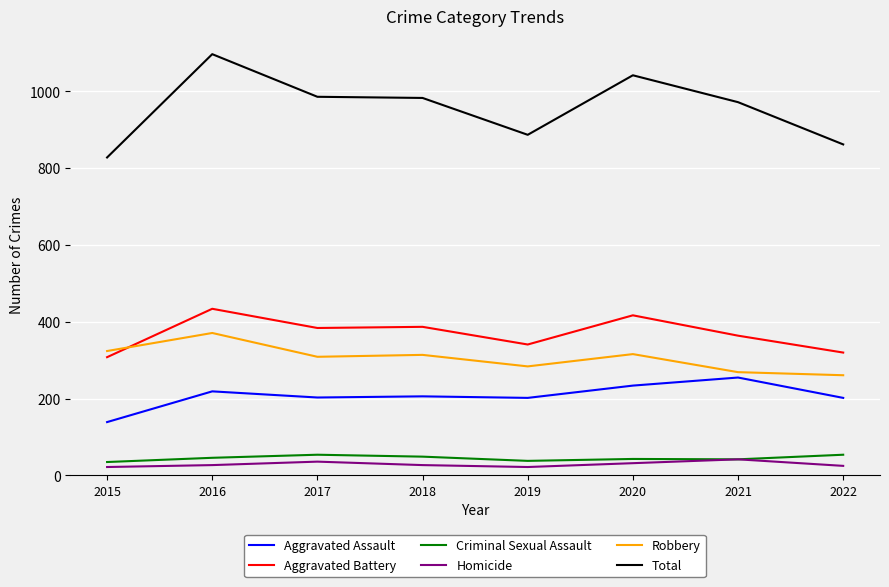

True or false: Homicide and Total cross at least once.

False